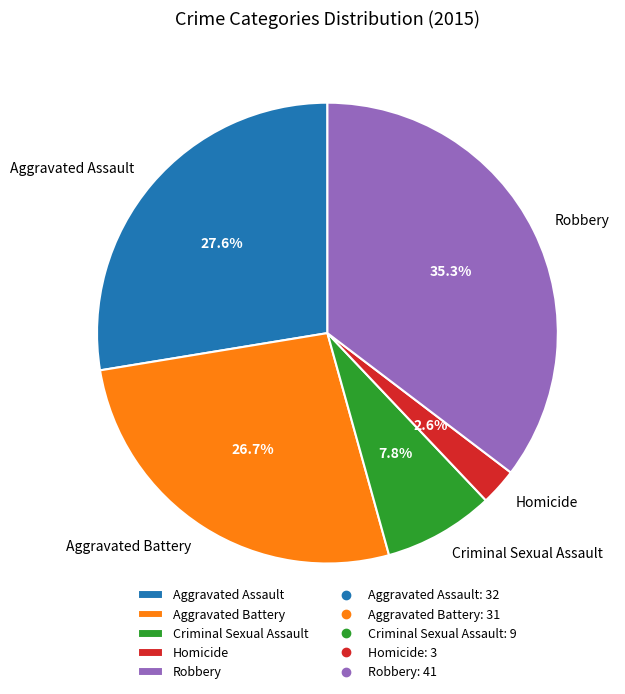

How much of the chart is everything except Robbery?

64.7%